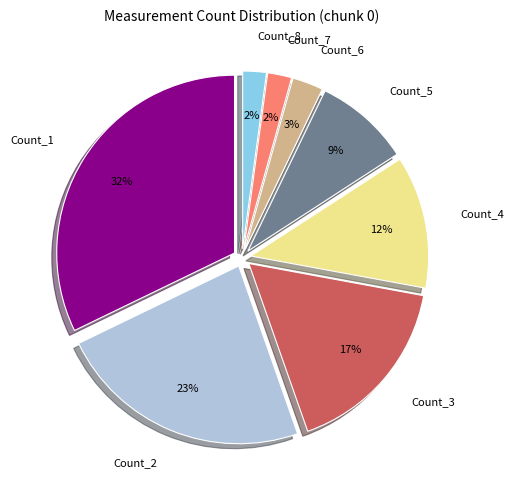

The Count_6 slice represents 3% of the pie. True or false?

True